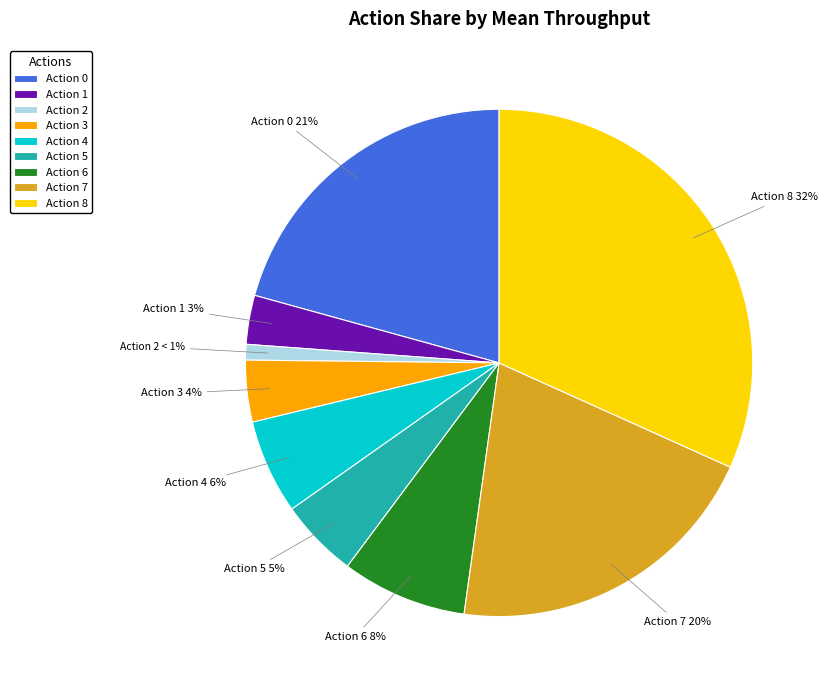

To the nearest percent, what is the difference between the Action 6 and Action 2 slice percentages?

7%